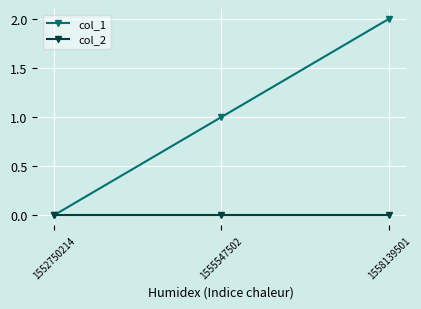

What are all the series names shown in the legend?

col_1, col_2